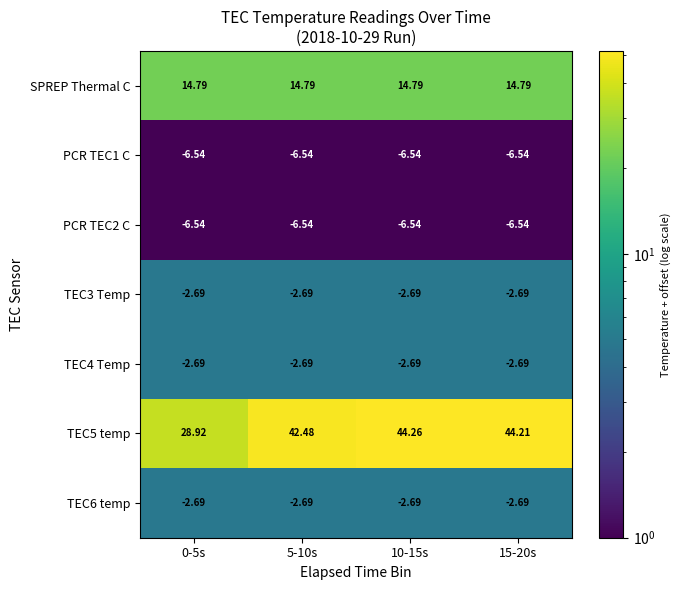

Is the value of SPREP Thermal C at 0-5s greater than the value of TEC6 temp at 15-20s?

Yes